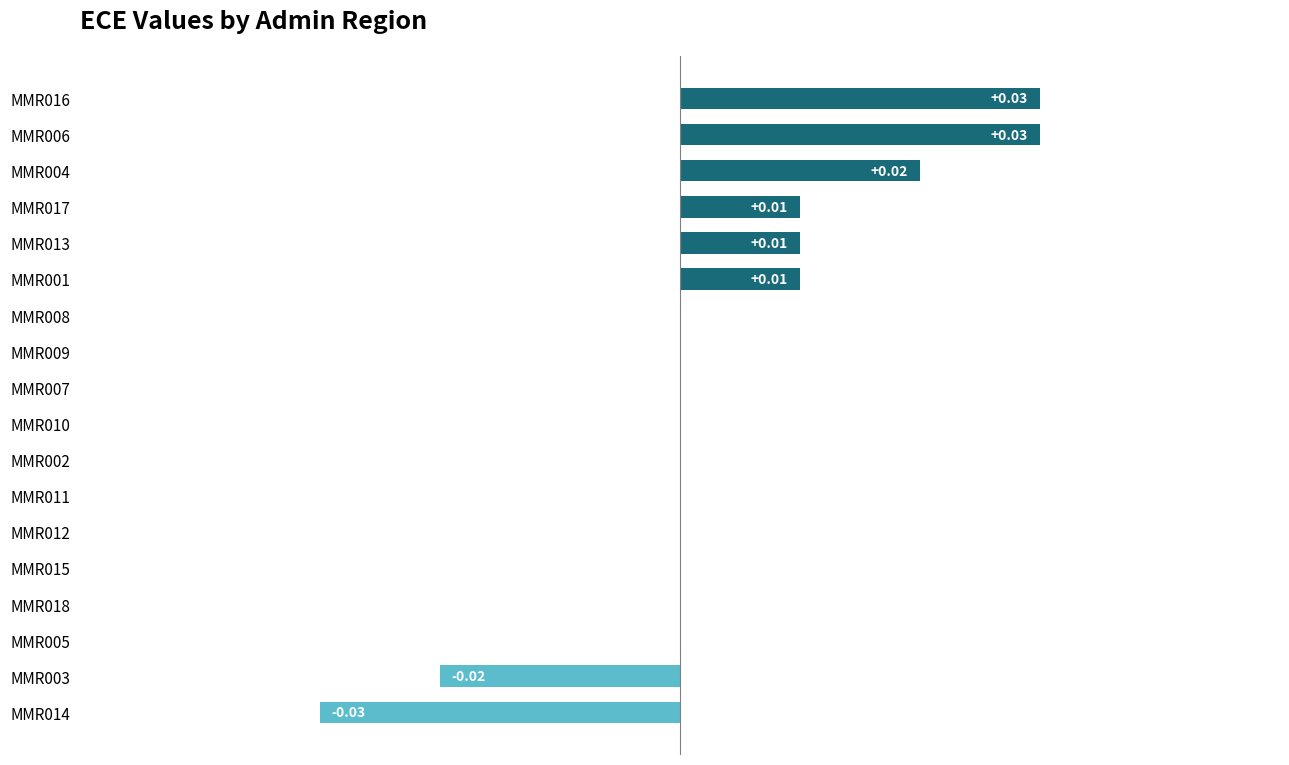

Does the chart contain stacked bars?

No